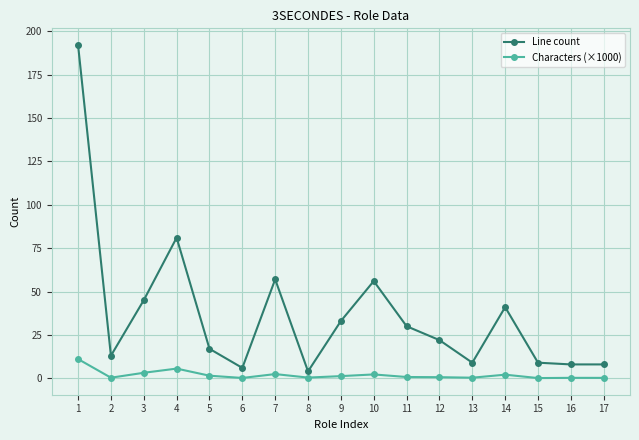

At 3, list the series in order from largest to smallest.

Line count, Characters (×1000)